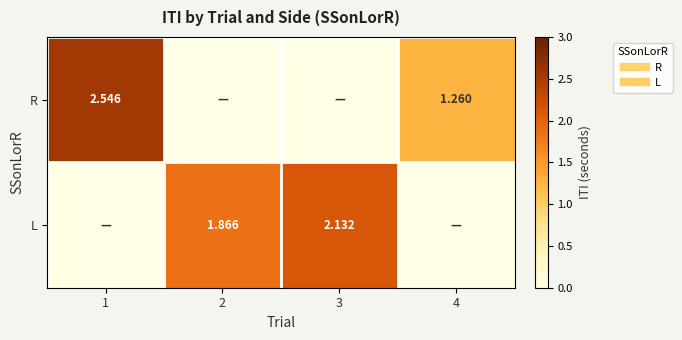

What is the difference between the second highest and minimum values in the L series?

1.9